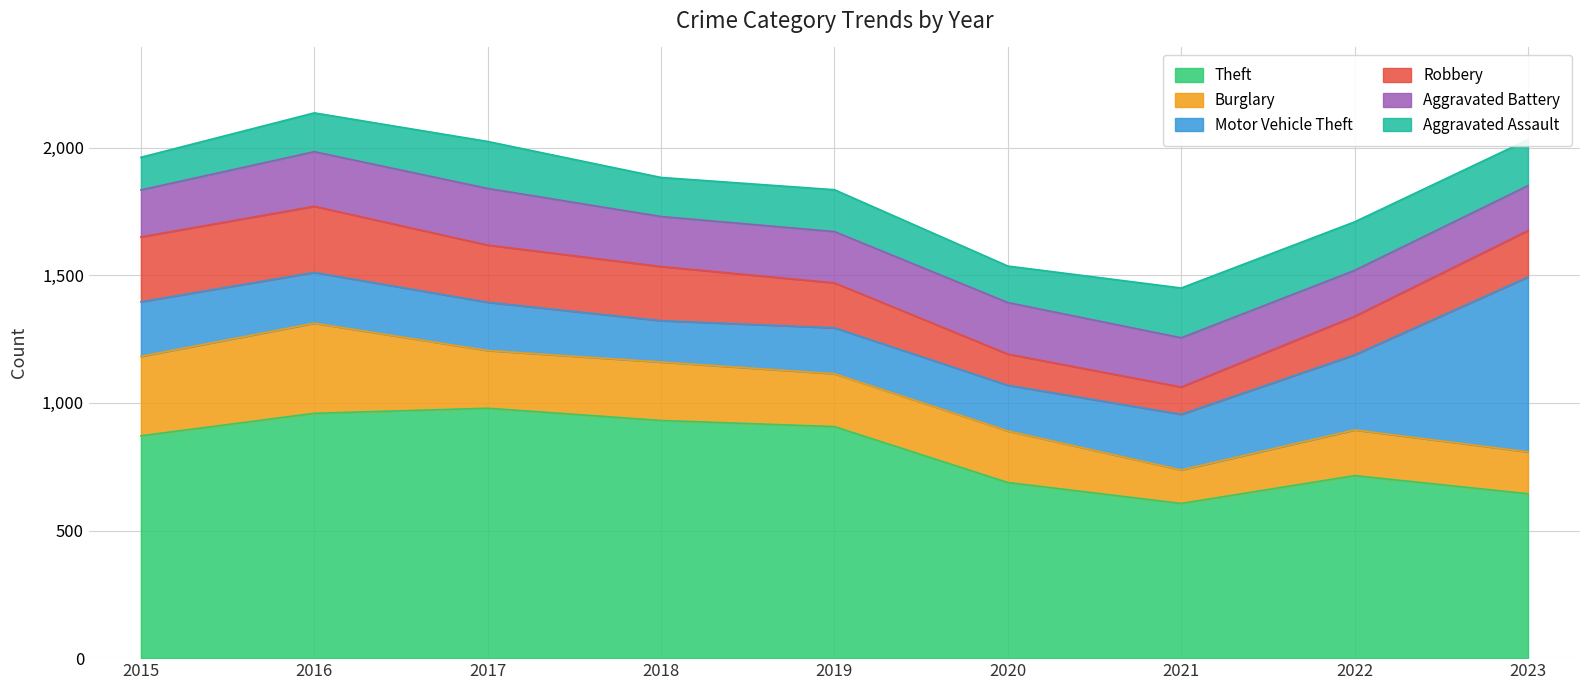

What is the value of the Aggravated Assault point at the 3rd from the left?

184